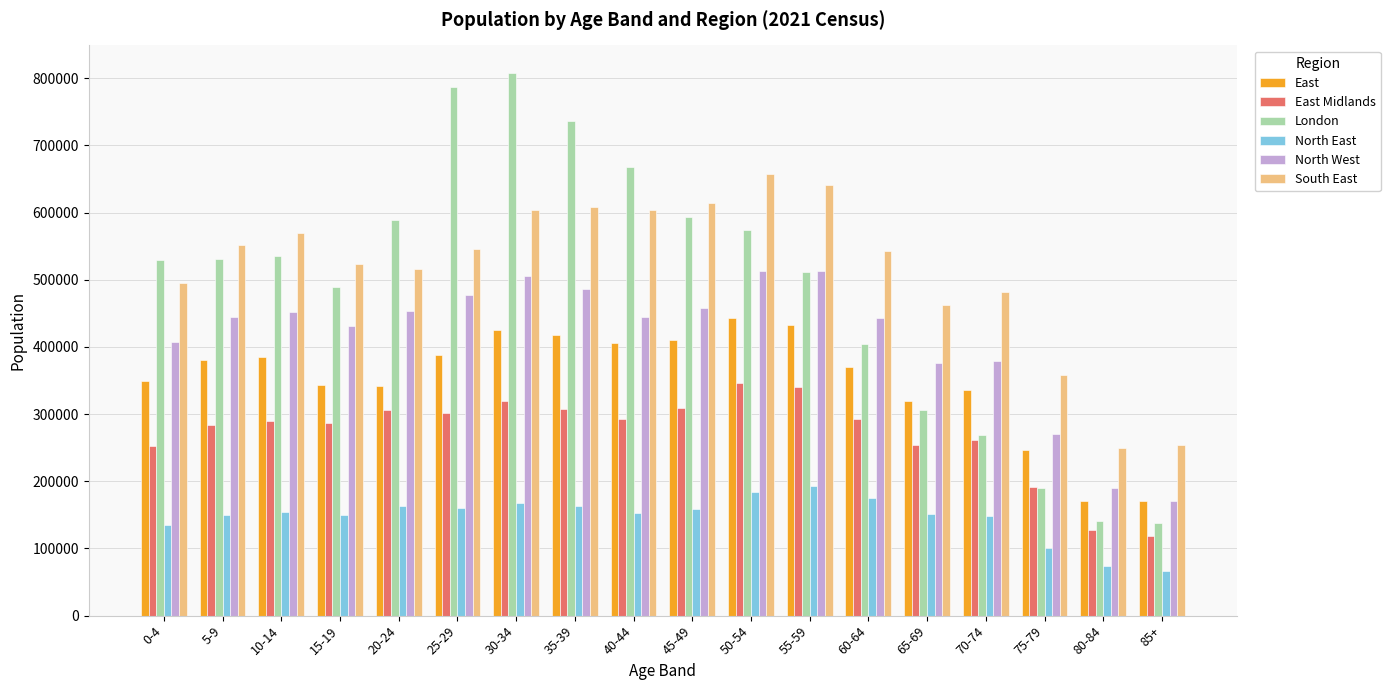

The North West series shows 513521 at 50-54. True or false?

True